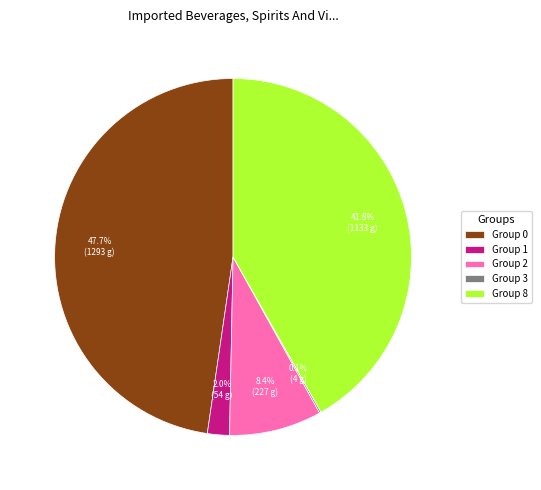

How much of the chart is everything except Group 0?

52.3%